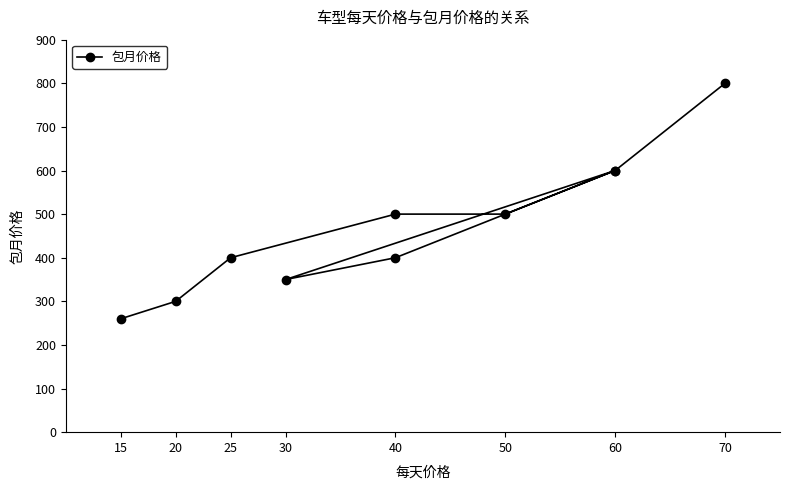

True or false: the data shows 270 at 40.

False